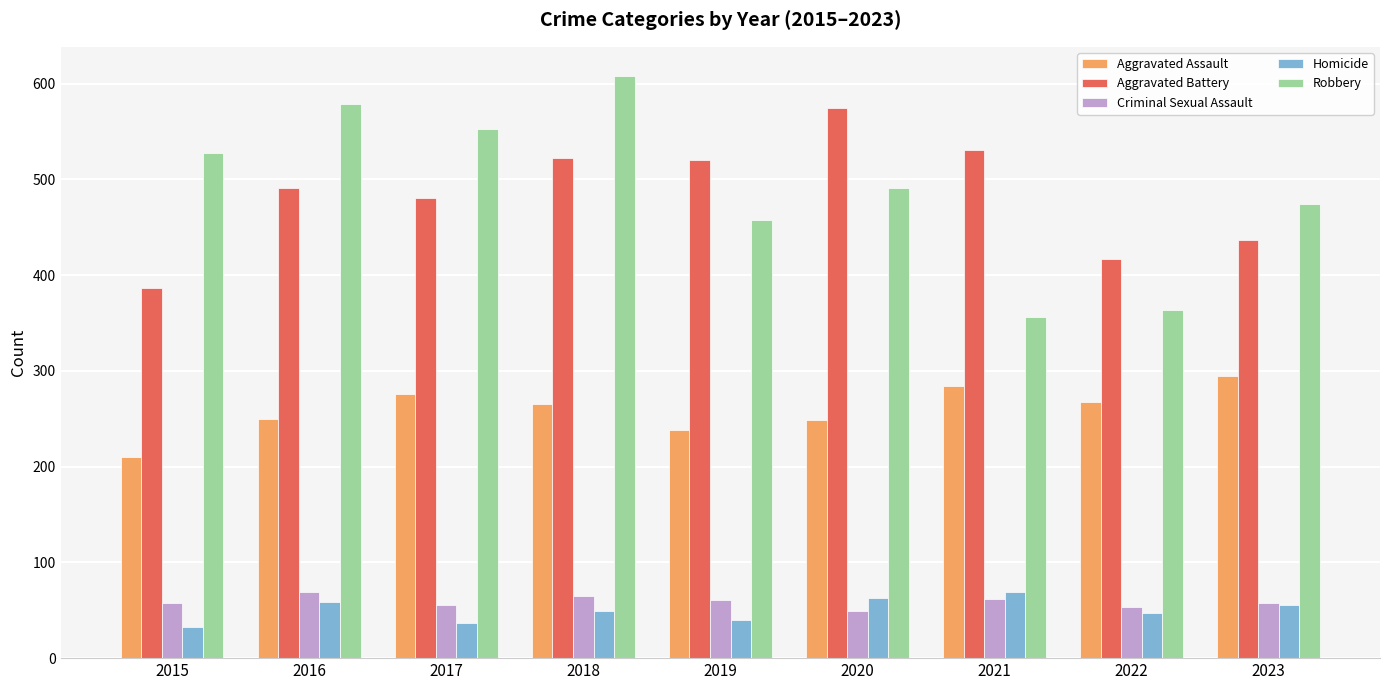

What is the maximum value for Criminal Sexual Assault?

69